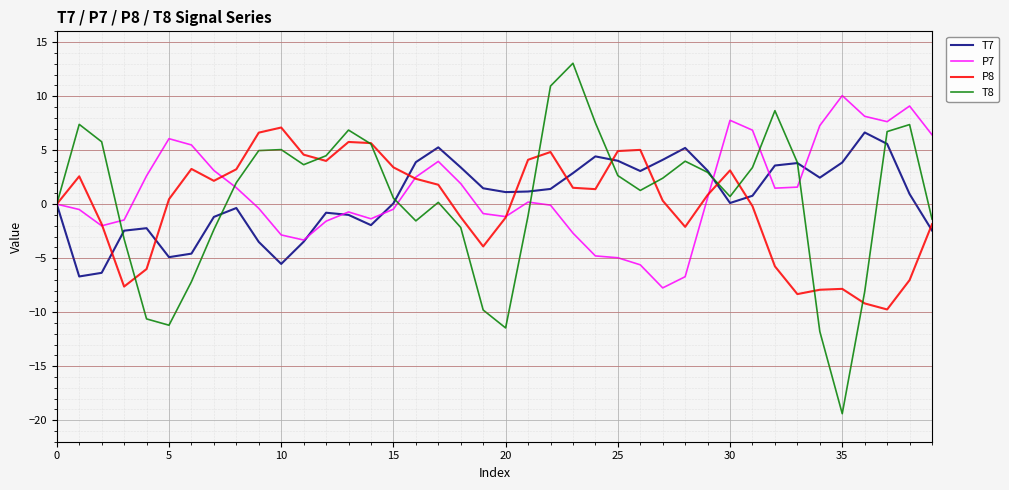

What are all the series names shown in the legend?

T7, P7, P8, T8